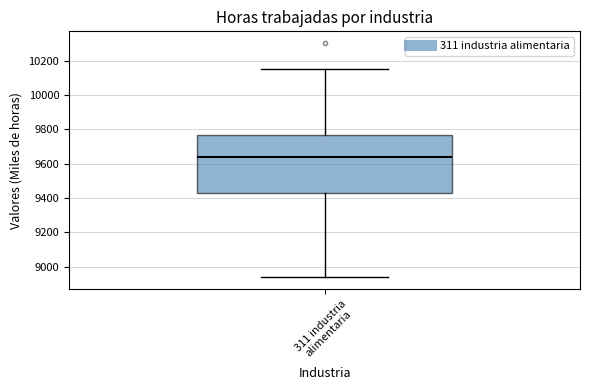

Transcribe this box plot: give where the median line is, the range the box spans, and where the two whiskers end, as read against the y-axis. The values are not printed on the chart, so give them approximately, as read against the axis.

median 9640, box 9420 to 9760, whiskers 8940 to 10160